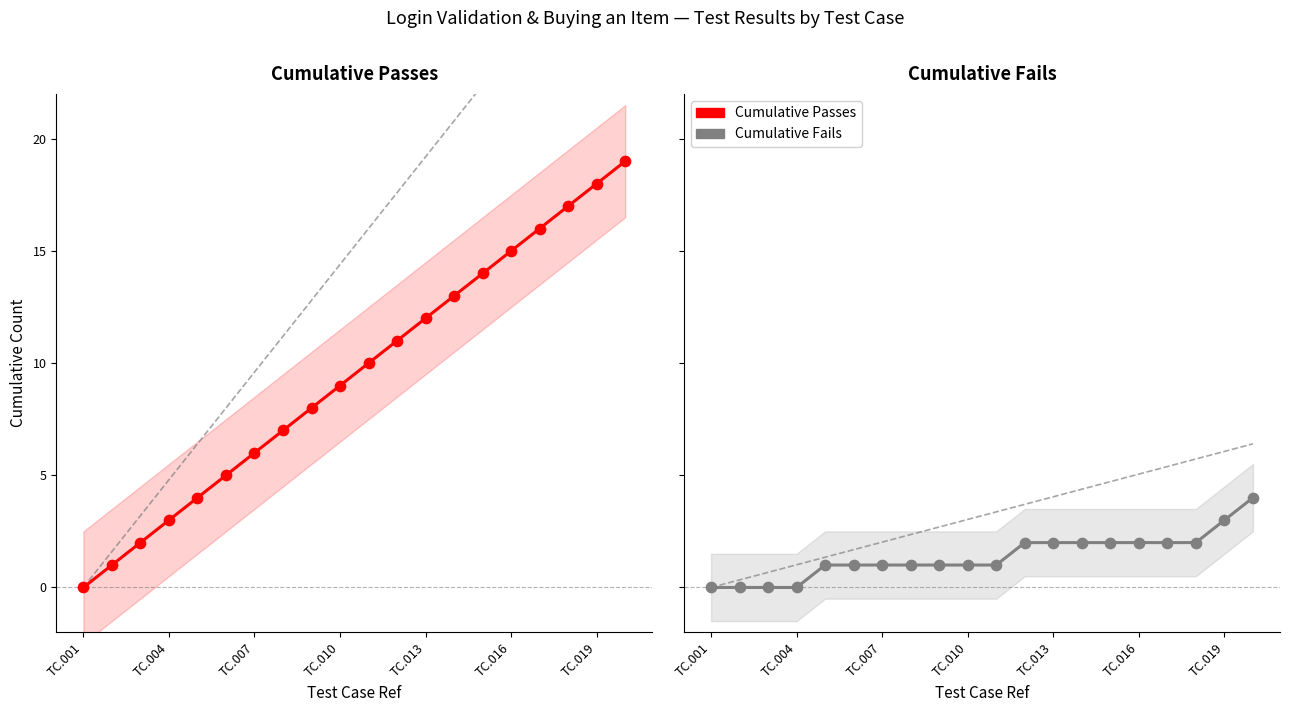

Which series has the largest Y range (max minus min)?

High visual reliability